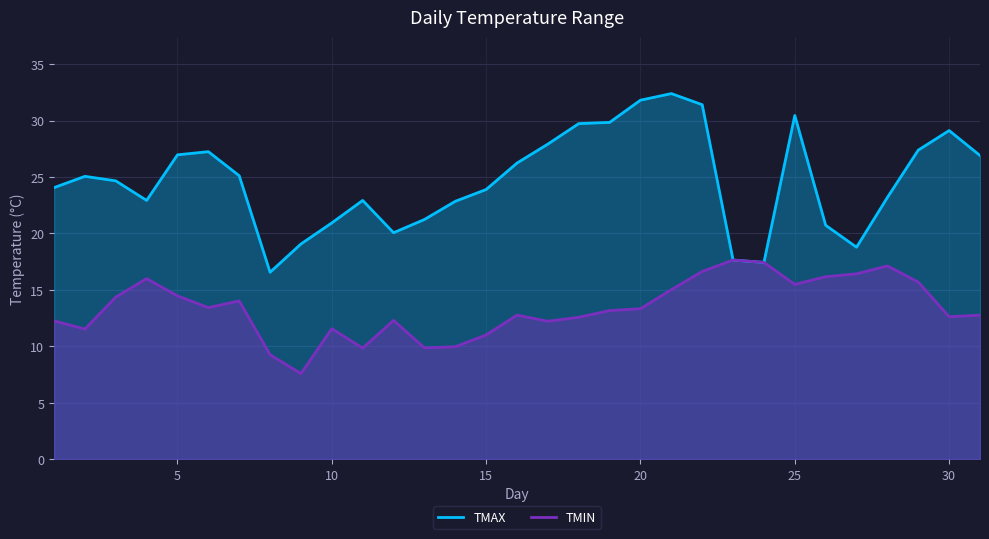

Reading left to right, transcribe all the data shown in this chart.

TMAX: 24.1	25.1	24.7	22.9	27.0	27.2	25.1	16.6	19.1	20.9	22.9	20.1	21.2	22.8	23.9	26.2	27.9	29.7	29.8	31.8	32.4	31.4	17.6	17.4	30.4	20.7	18.8	23.2	27.4	29.1	26.9
TMIN: 12.3	11.5	14.4	16.0	14.5	13.4	14.0	9.3	7.6	11.6	9.8	12.3	9.9	10.0	11.0	12.8	12.2	12.6	13.2	13.3	15.0	16.6	17.6	17.4	15.5	16.2	16.4	17.1	15.7	12.6	12.8